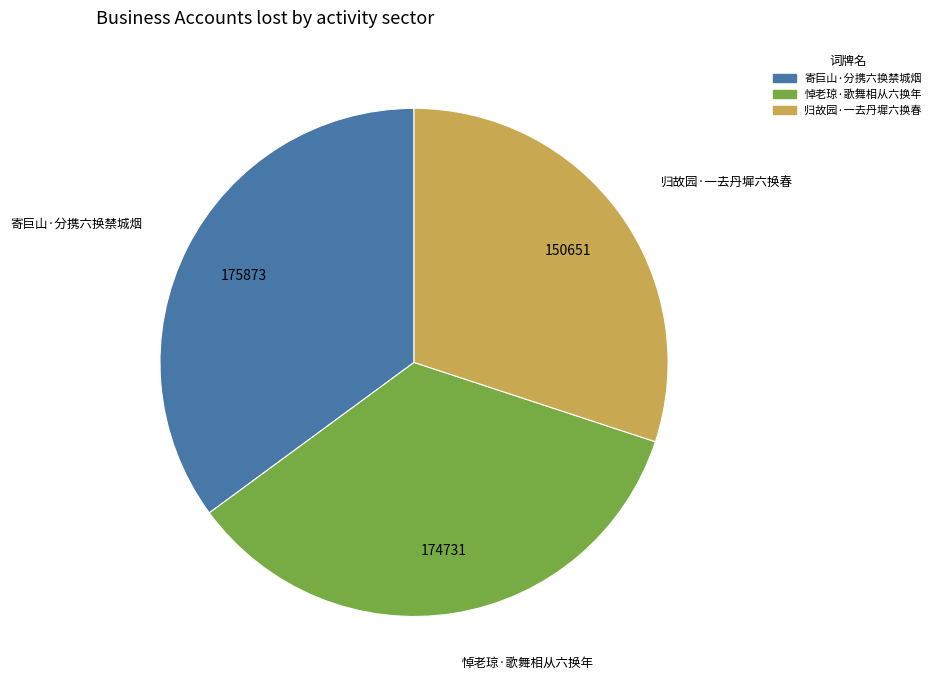

Is 悼老琼·歌舞相从六换年 the majority of the pie?

No